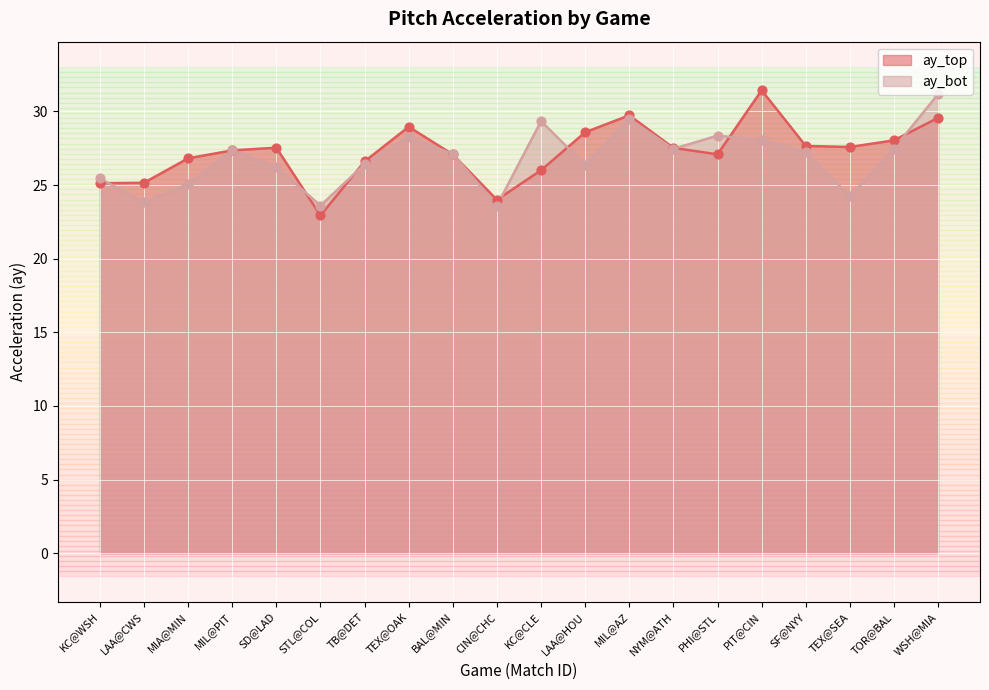

What are all the series names shown in the legend?

ay_top, ay_bot